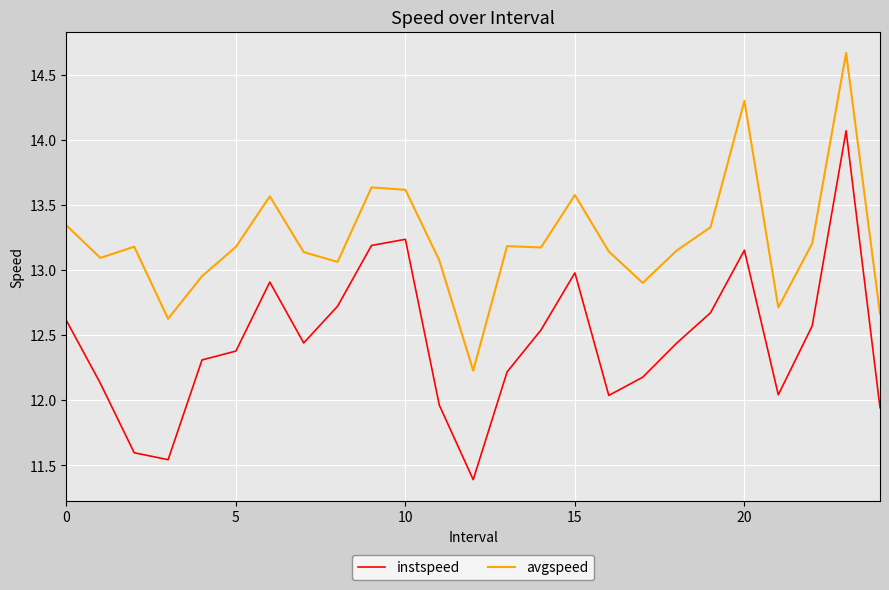

Which series has the widest spread of values?

instspeed